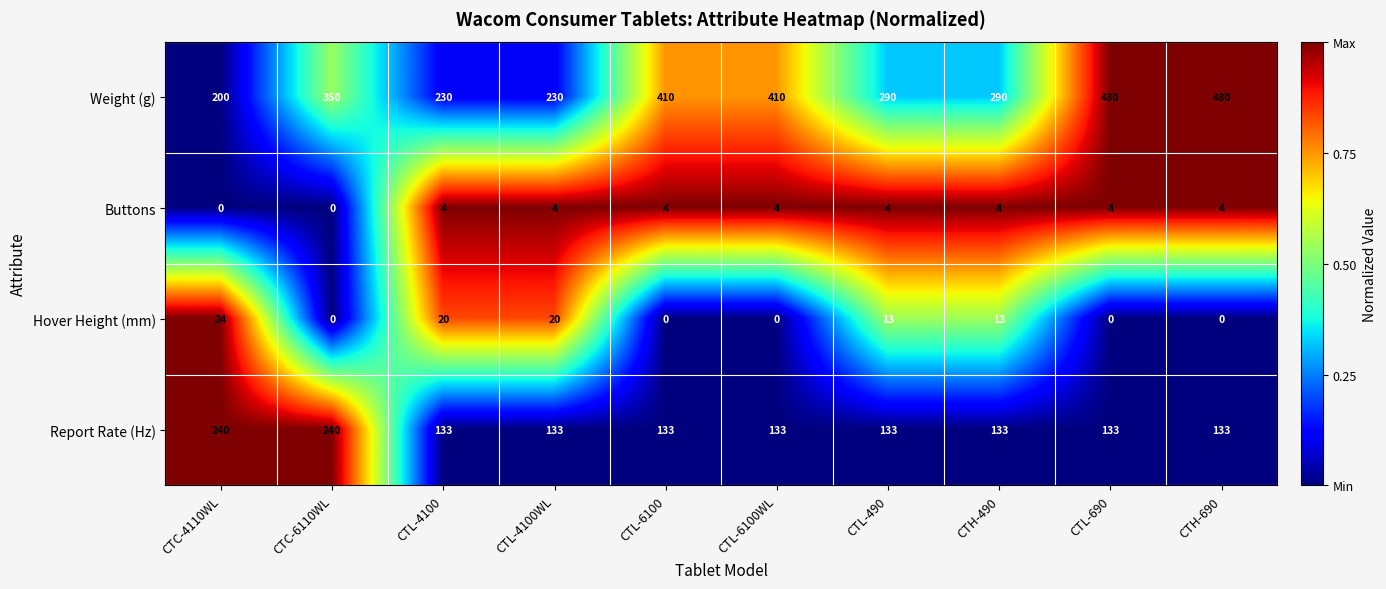

The Weight (g) series shows 226 at CTH-690. True or false?

False